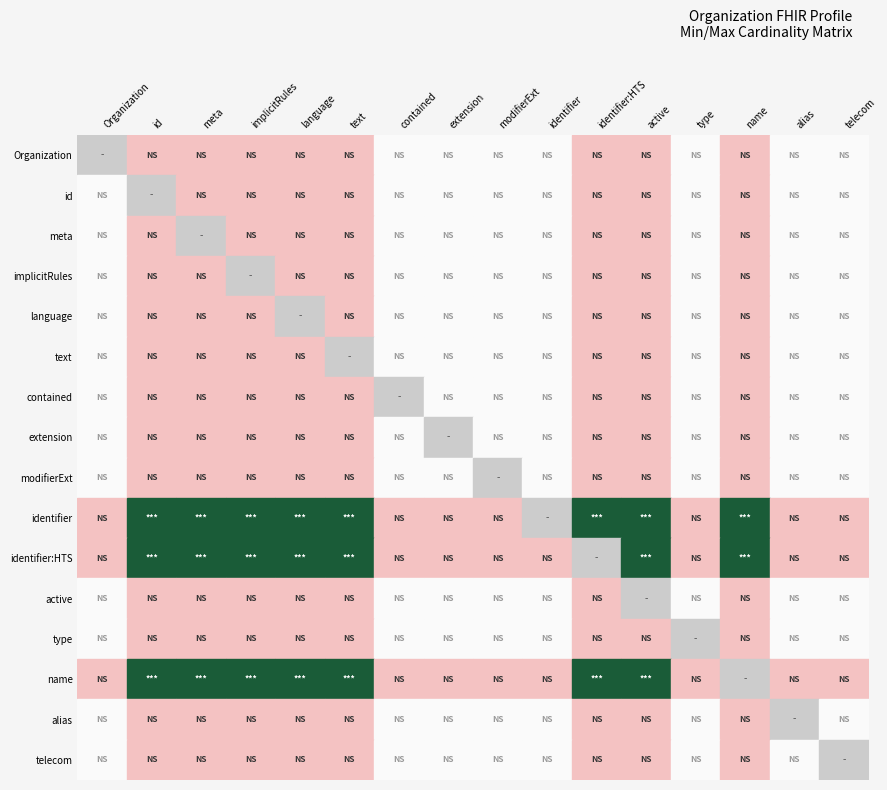

Count the number of data series in this chart.

16